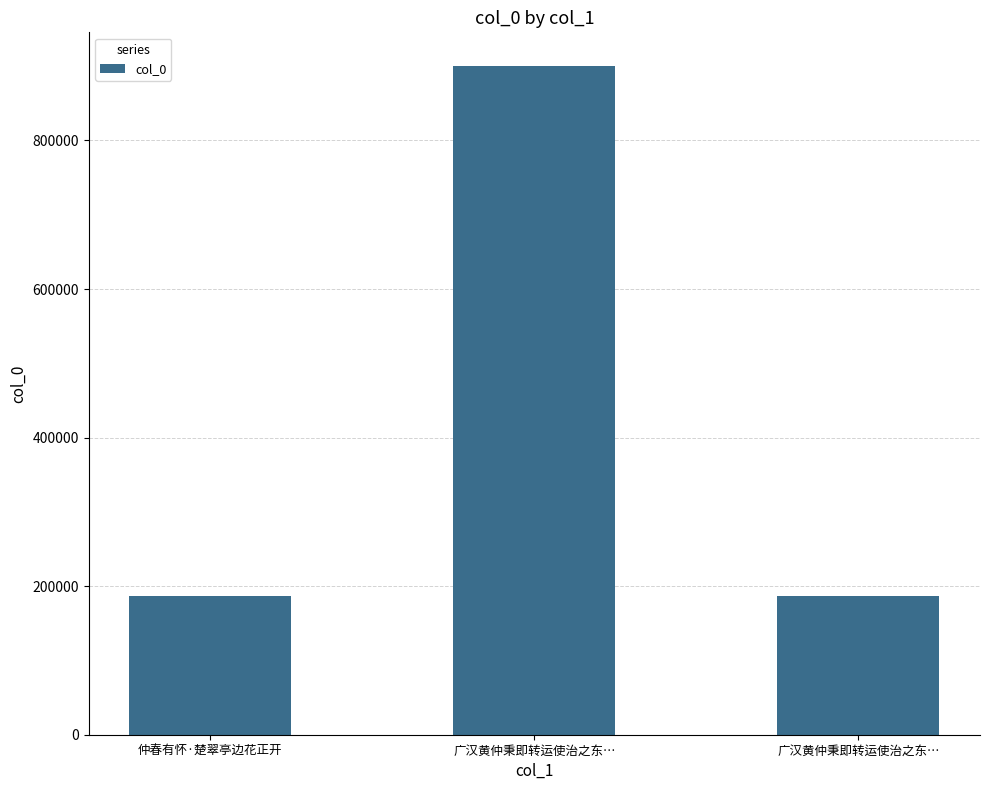

What is the difference between the maximum and minimum values?

714054